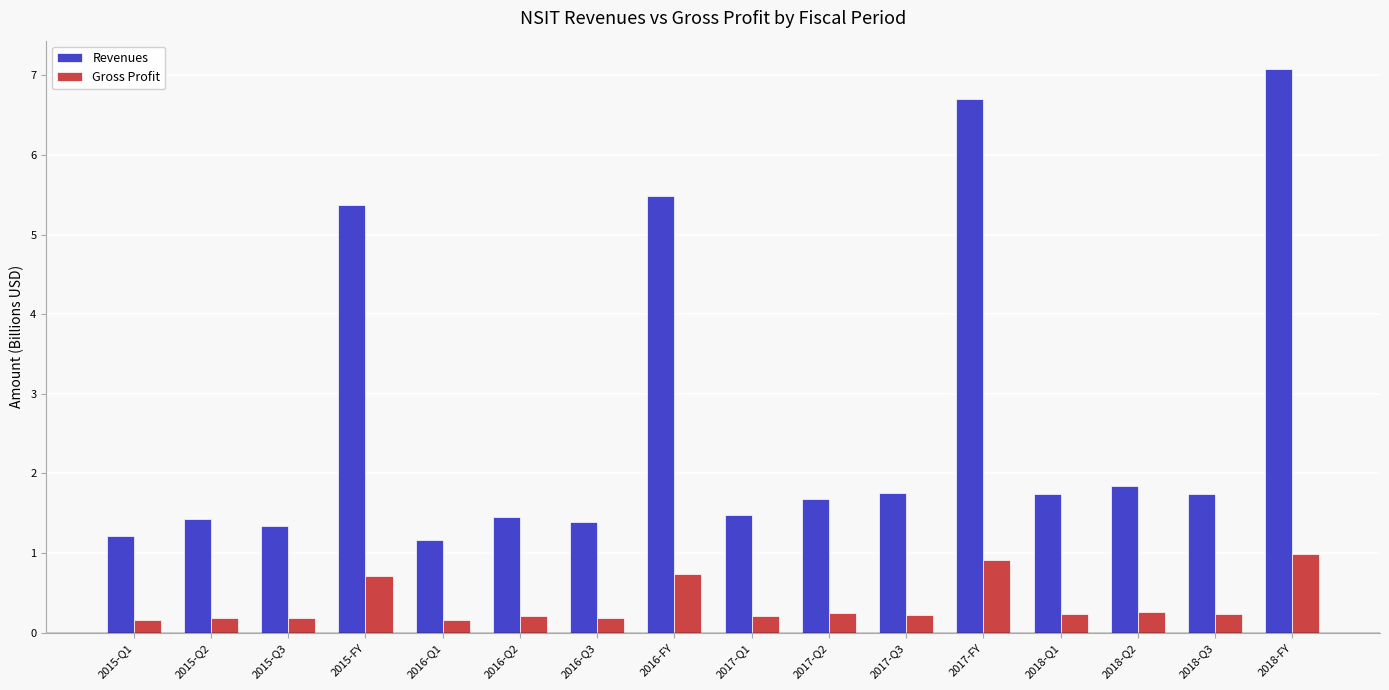

What is the total value across all series at 2017-Q3?

2.0